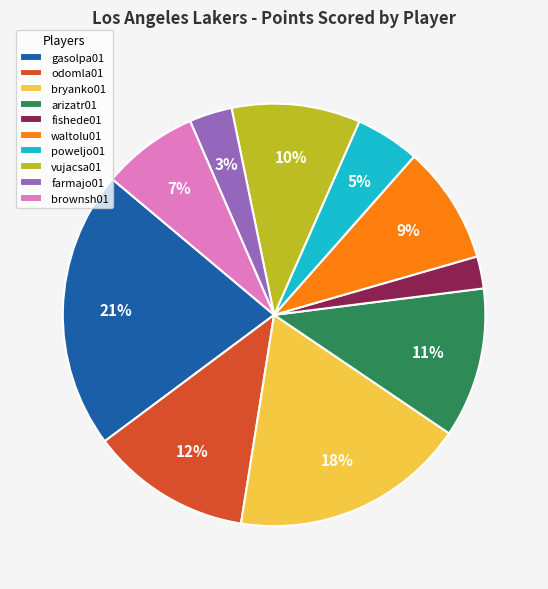

To the nearest percent, what portion does farmajo01 represent?

3%